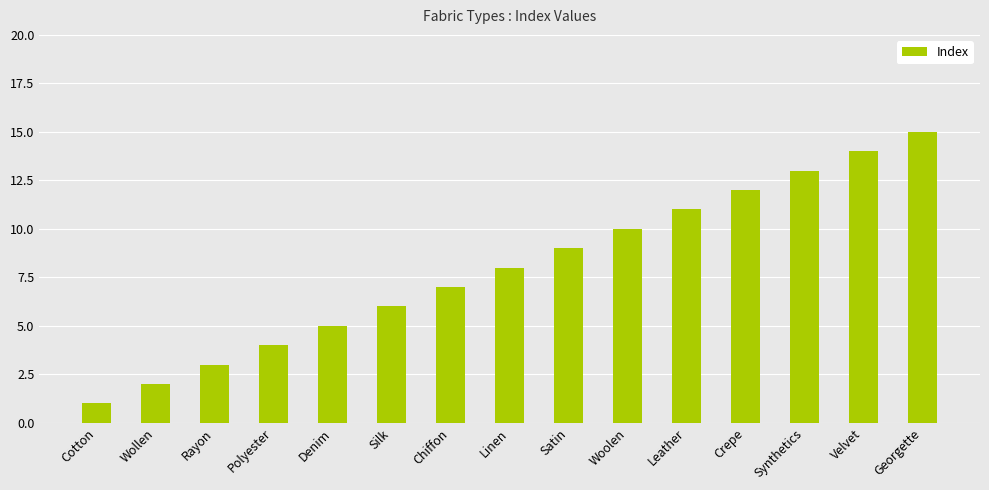

Count the number of categories in the chart.

15